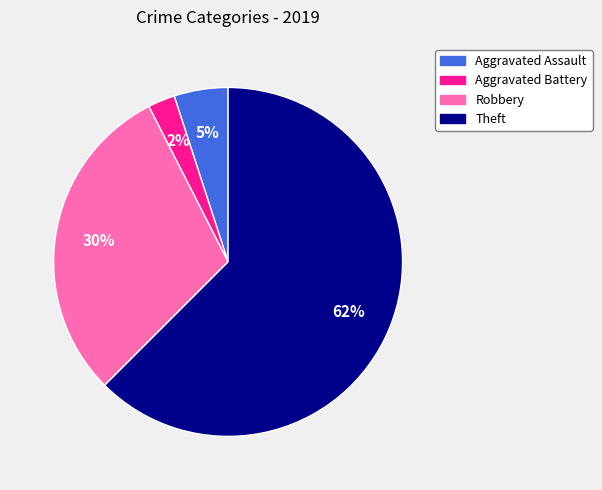

Is it true that Aggravated Assault is 19% of the pie?

False